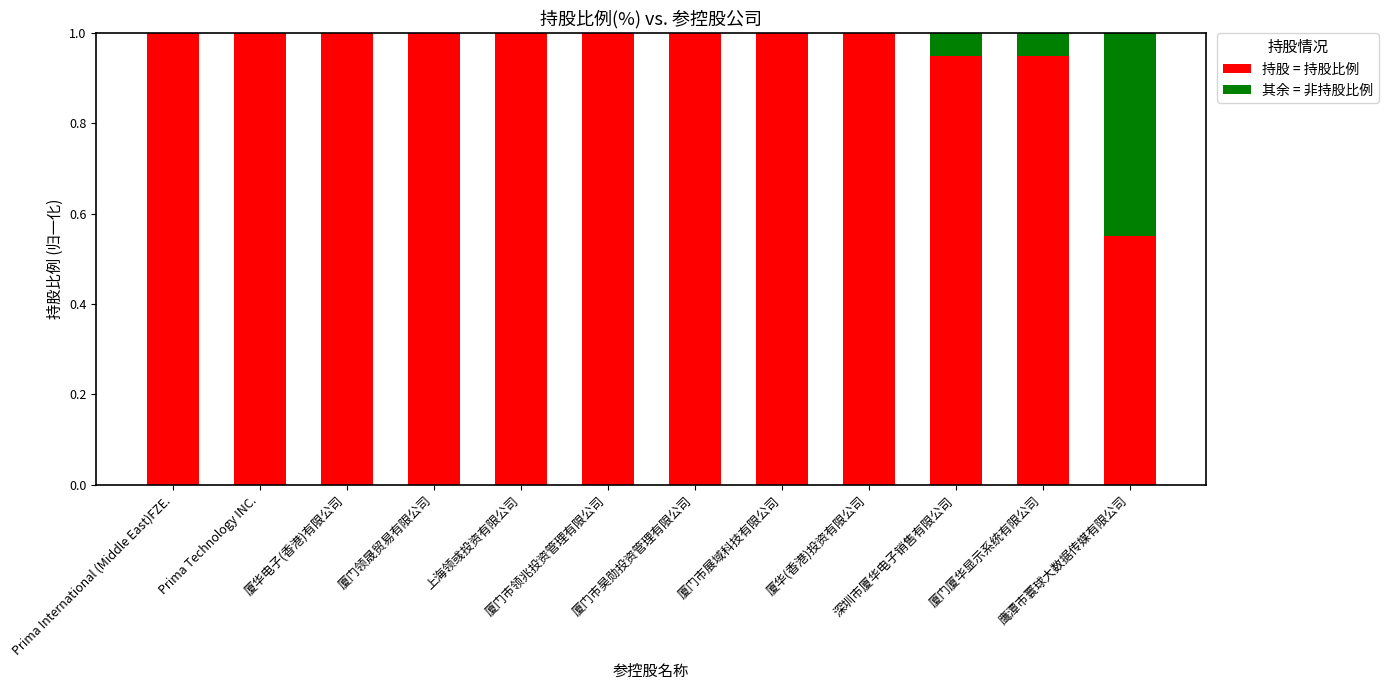

What is the highest value of the 持股 = 持股比例 series?

1.0